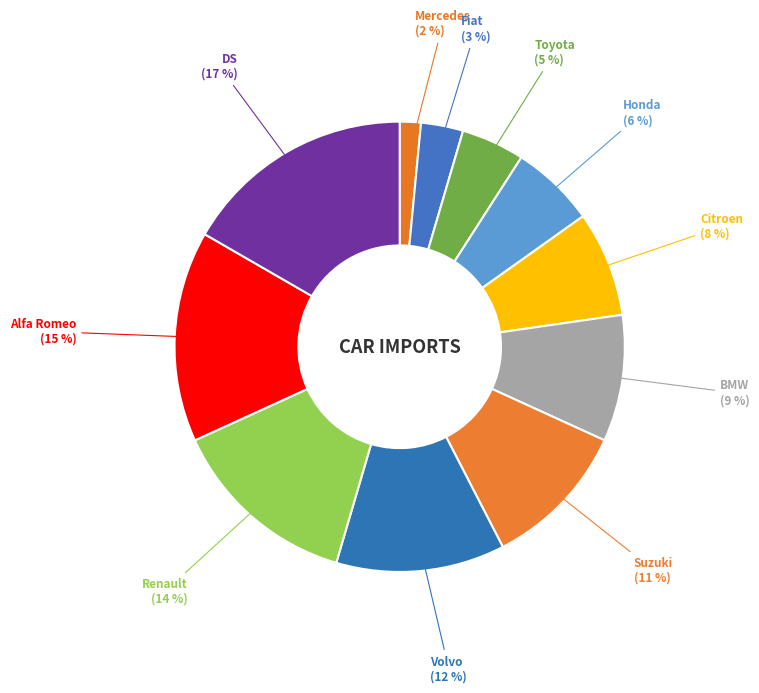

What is the smallest slice in the pie chart?

Mercedes